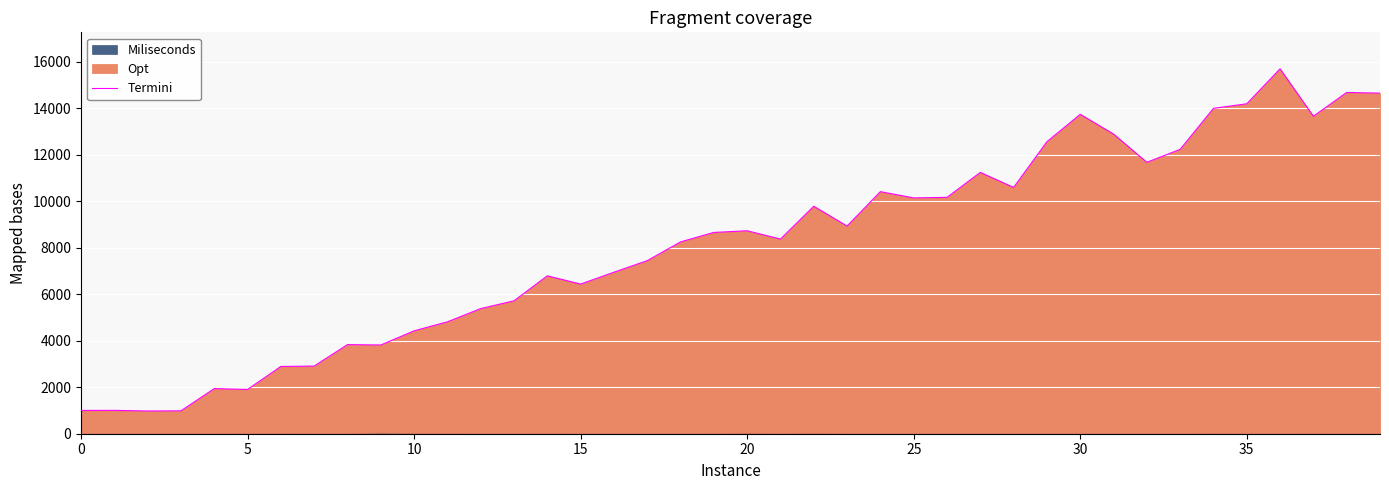

The chart shows a value of 12234 at 33. True or false?

True